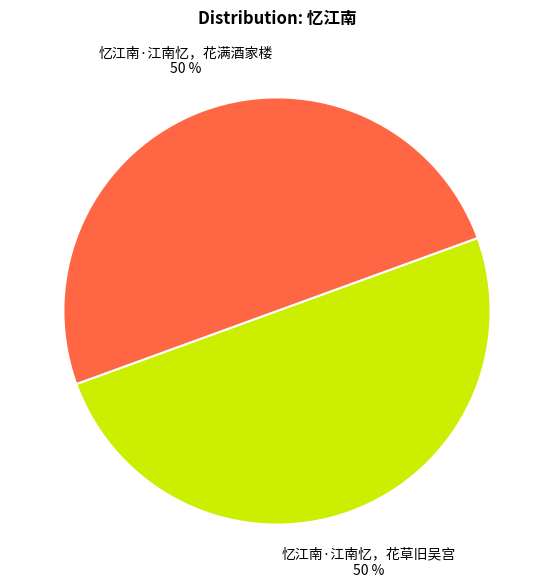

What is the smallest slice in the pie chart?

忆江南·江南忆，花草旧吴宫